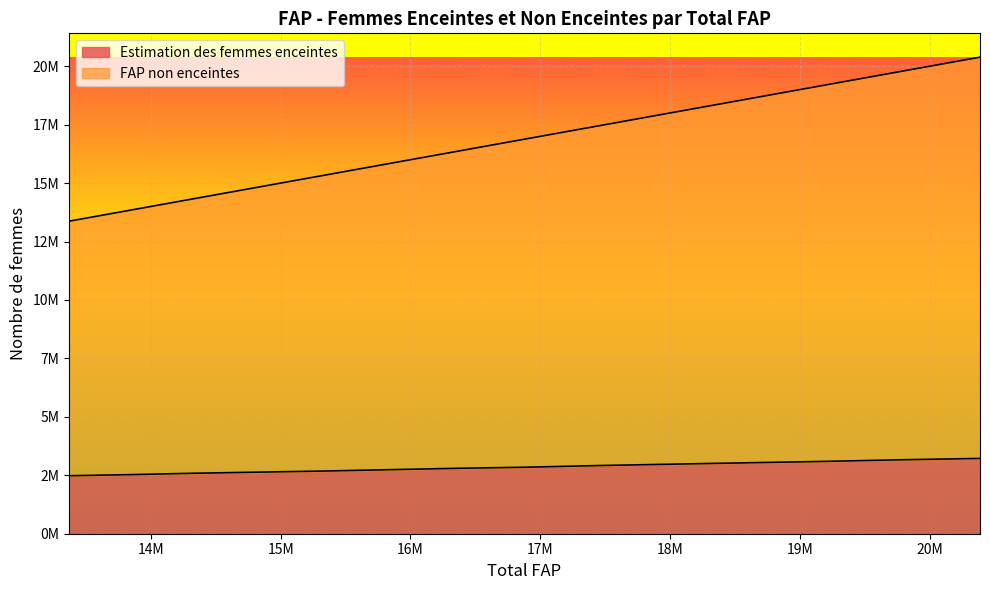

Reading left to right, extract all data points from this chart.

FAP non enceintes: 13370081.0	13842766.0	14328740.0	14821716.0	15326652.0	15838161.0	16358958.0	16894224.0	17446245.0	18006944.0	18583669.0	19174580.0	19776256.0	20386728.0
Estimation des femmes enceintes: 2480858.6	2527889.1	2586677.2	2633707.7	2680738.2	2739526.3	2798314.4	2845344.9	2915890.7	2974678.8	3033466.9	3092255.0	3162800.8	3221588.9